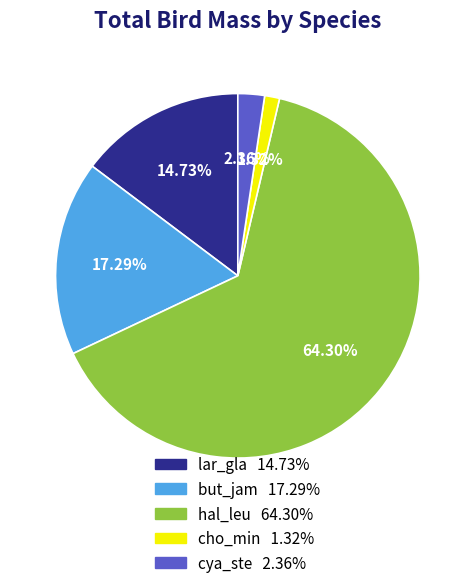

To the nearest percent, what is the difference between the lar_gla and cho_min slice percentages?

13%